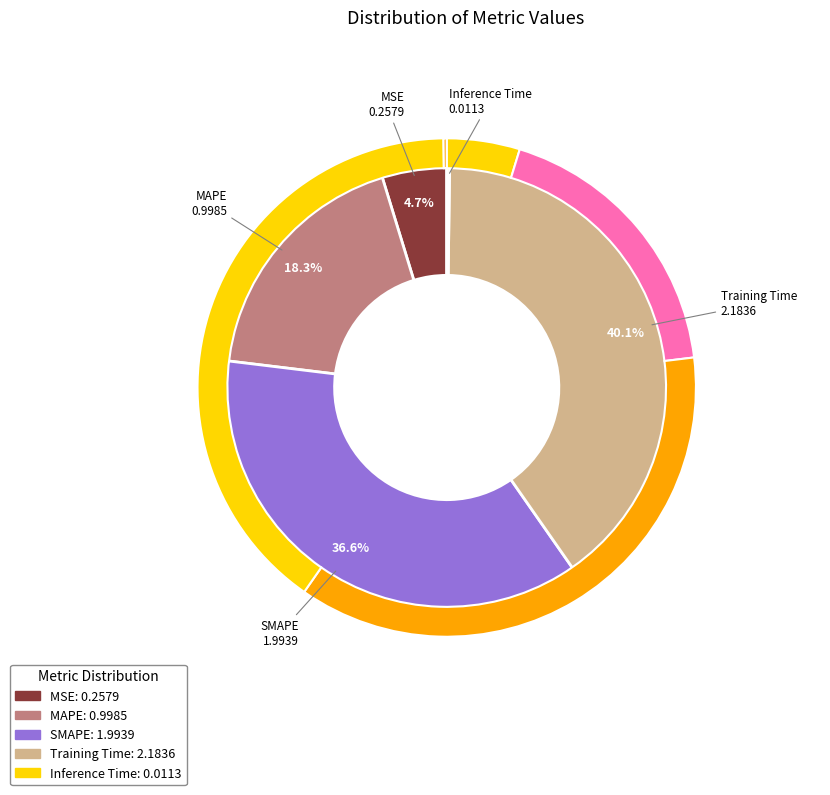

The MSE slice represents 1% of the pie. True or false?

False